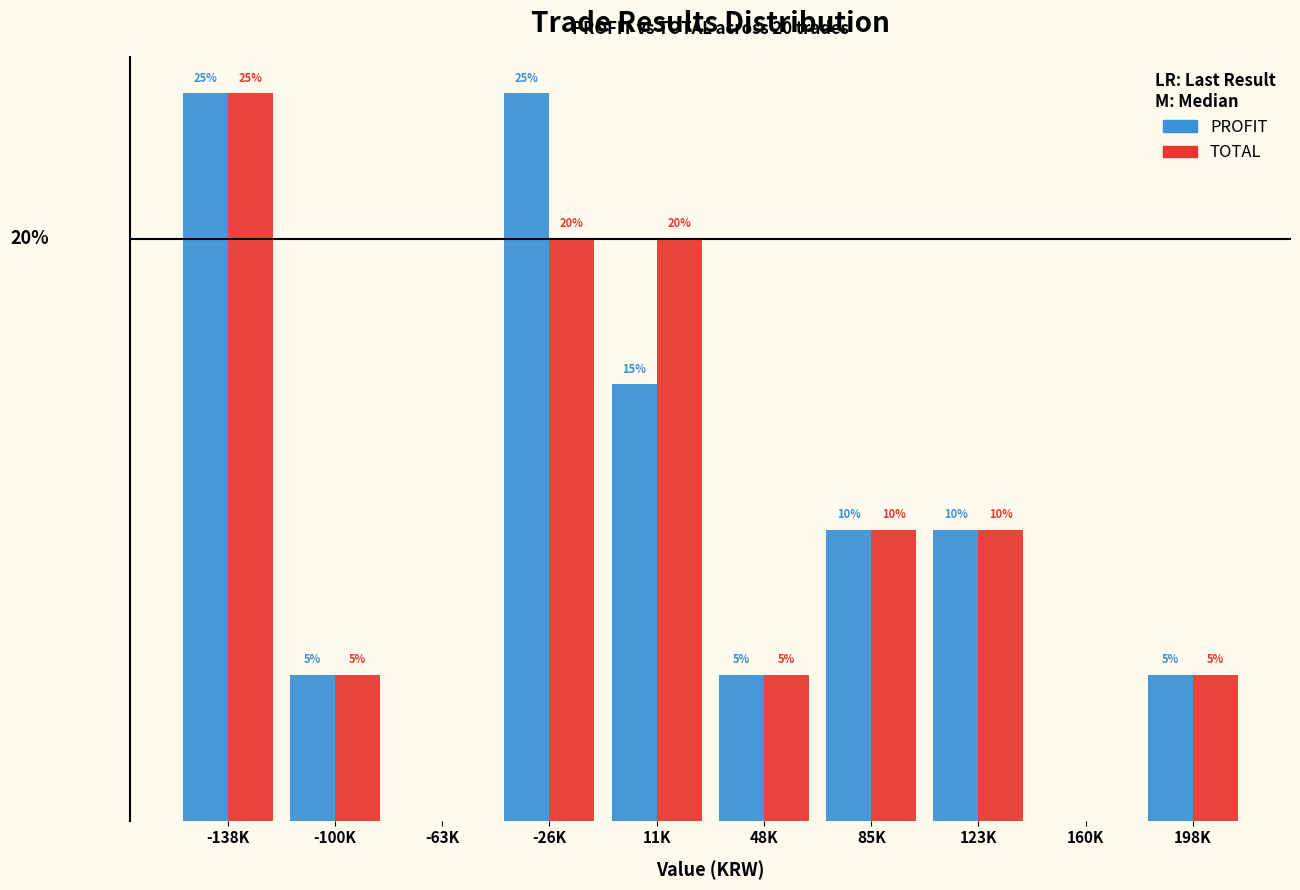

At which category is the sum across all series the highest?

-138K